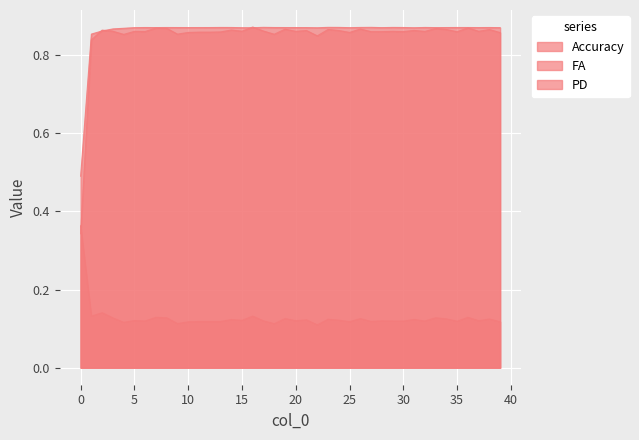

Which series has the largest total across all categories?

Accuracy